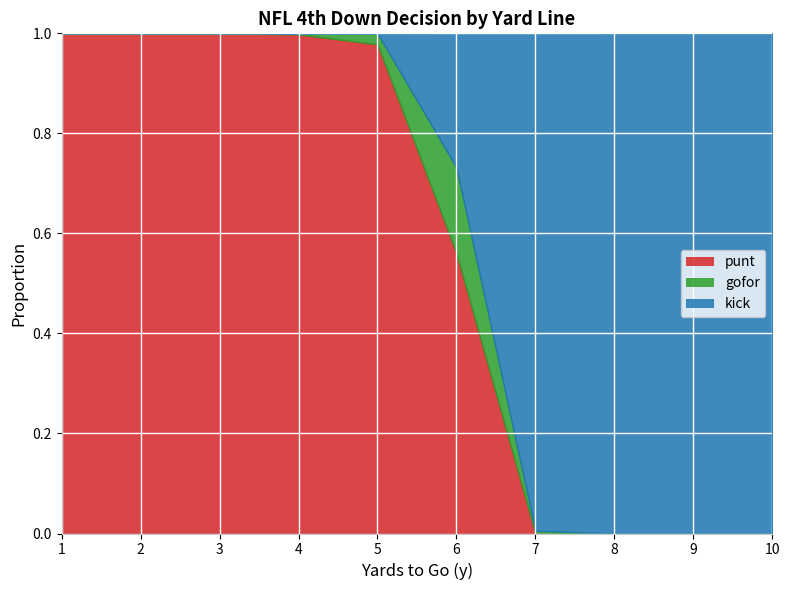

What is the sum of all punt values?

5.5